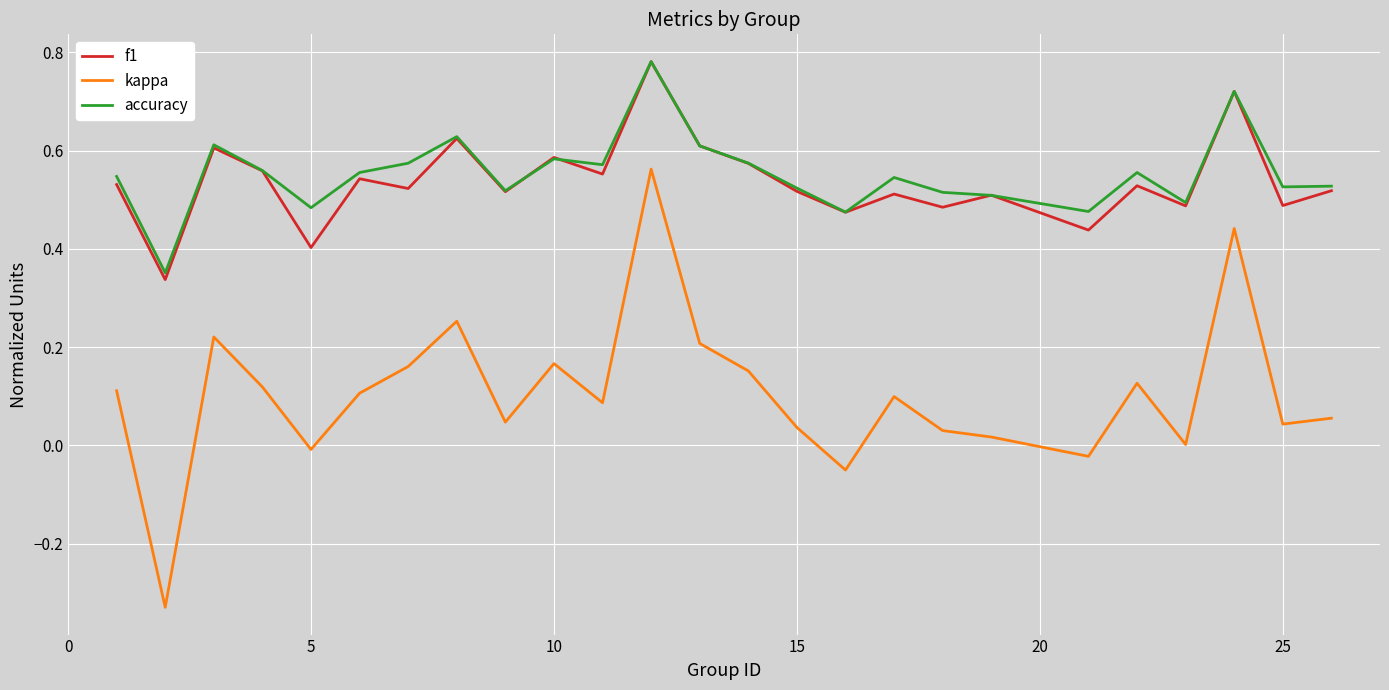

True or false: kappa and accuracy cross at least once.

False